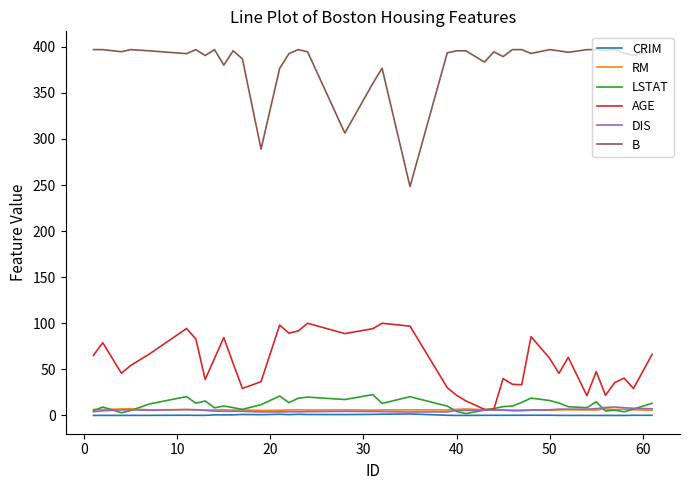

What are all the series names shown in the legend?

CRIM, RM, LSTAT, AGE, DIS, B